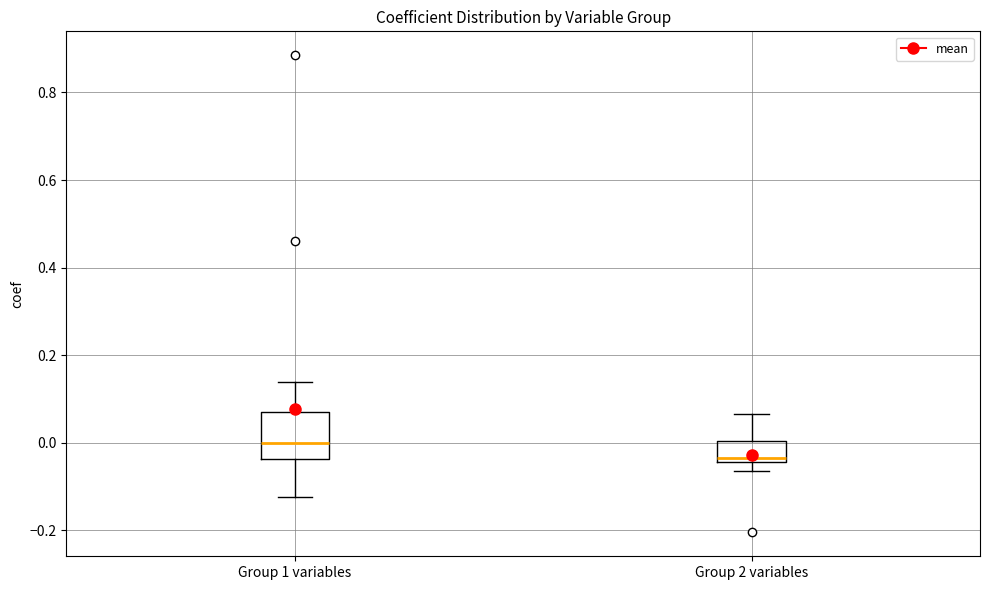

Where is the lower edge of the box for Group 2 variables on the y-axis? The values are not printed on the chart, so give them approximately, as read against the axis.

-0.04